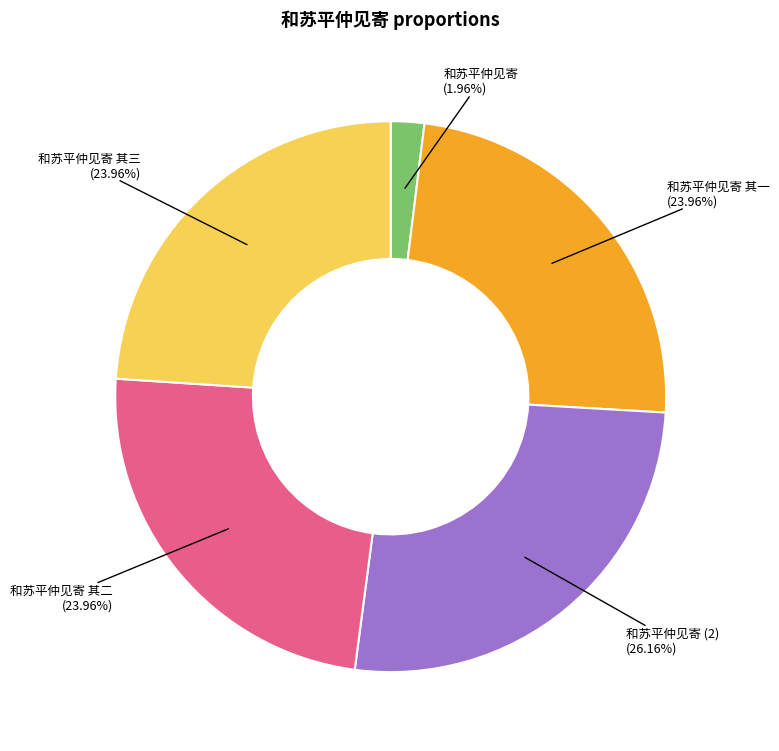

Does any single category account for the majority?

No